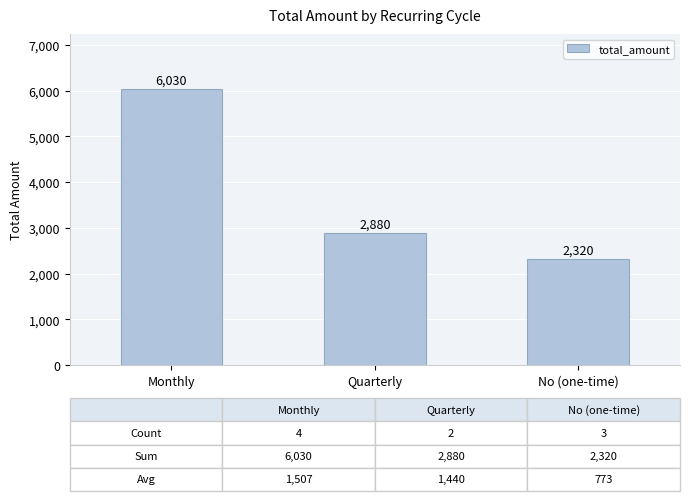

Count the values in the range 2320 to 6030.

3